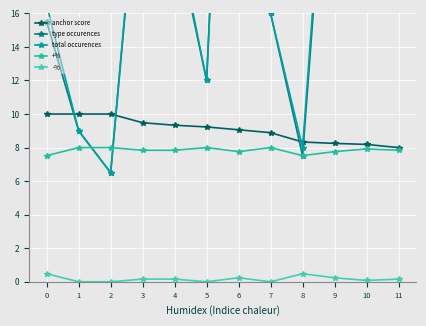

What is the total value across all series at 10?

120.7